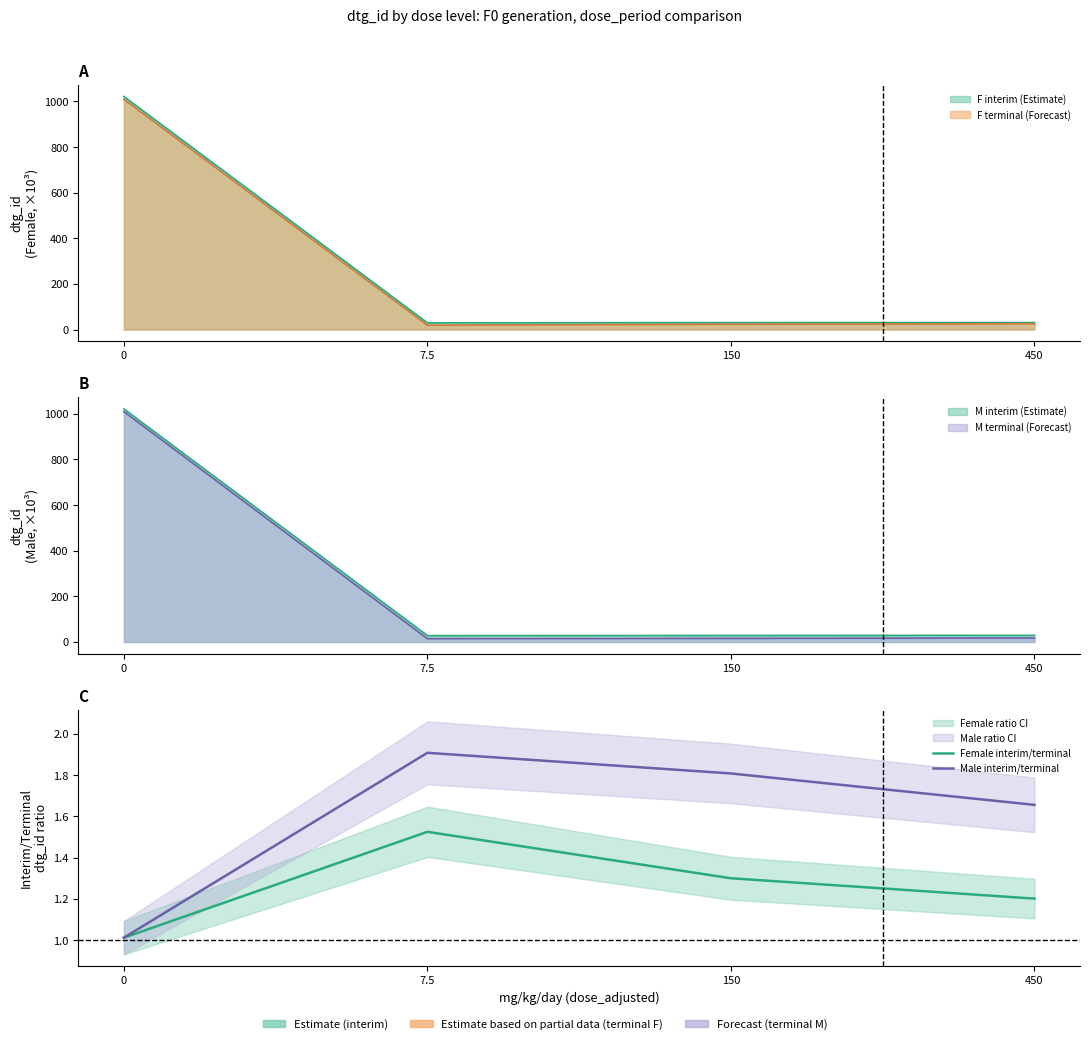

What is the total value across all series at 7.5?

3.4